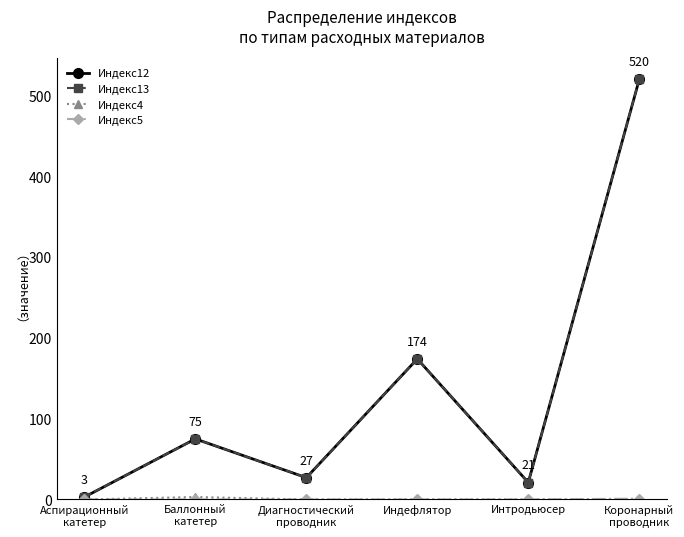

At which category is the sum across all series the highest?

Коронарный
проводник